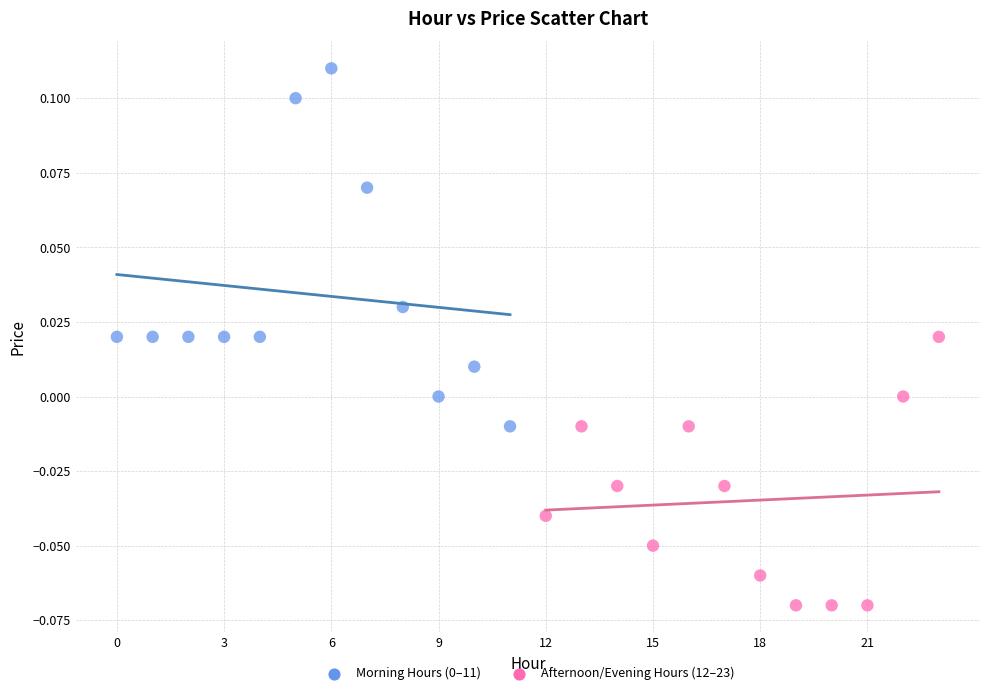

Which series contains the lowest Y value?

Afternoon/Evening Hours (12–23)